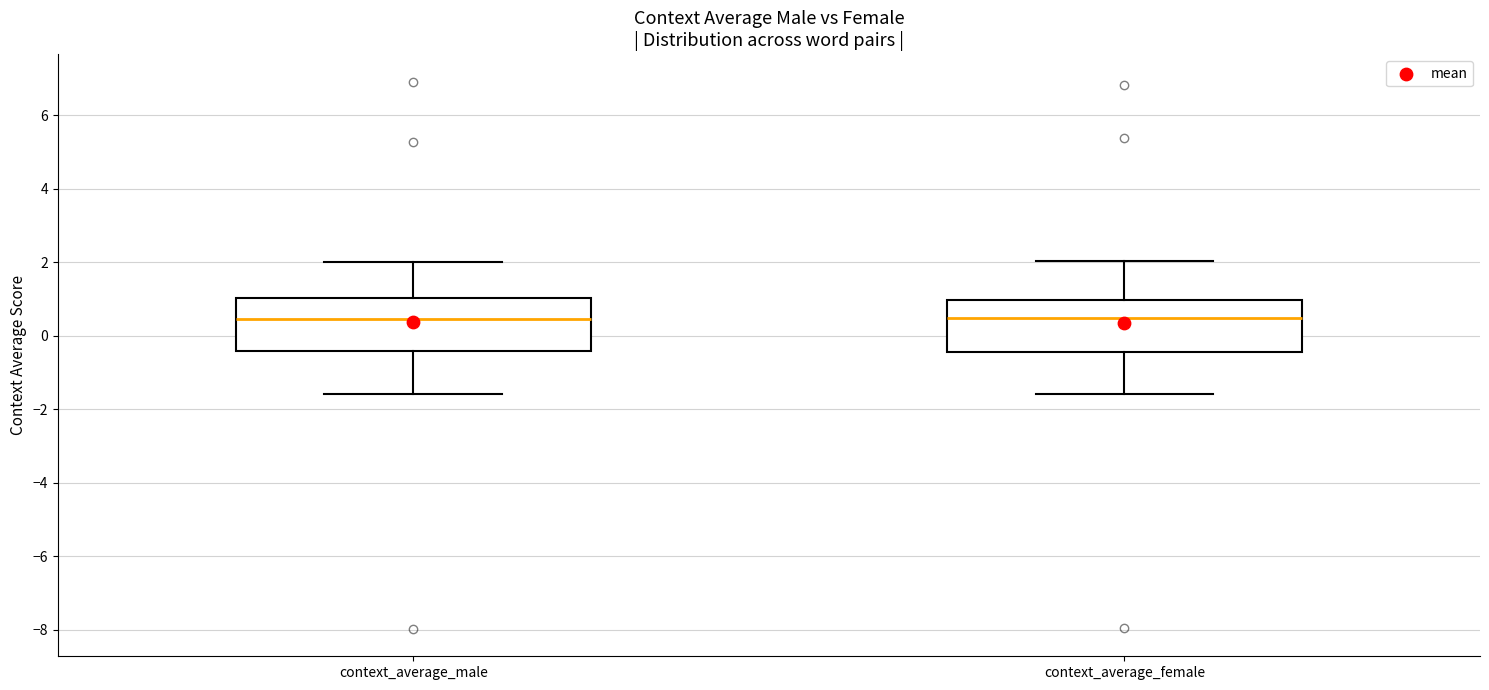

Reading left to right, transcribe this box plot: for each box, give where its median line is, the range the box spans, and where its two whiskers end, as read against the y-axis. The values are not printed on the chart, so give them approximately, as read against the axis.

context_average_male: median 0.4, box -0.4 to 1.0, whiskers -1.6 to 2.0
context_average_female: median 0.4, box -0.4 to 1.0, whiskers -1.6 to 2.0